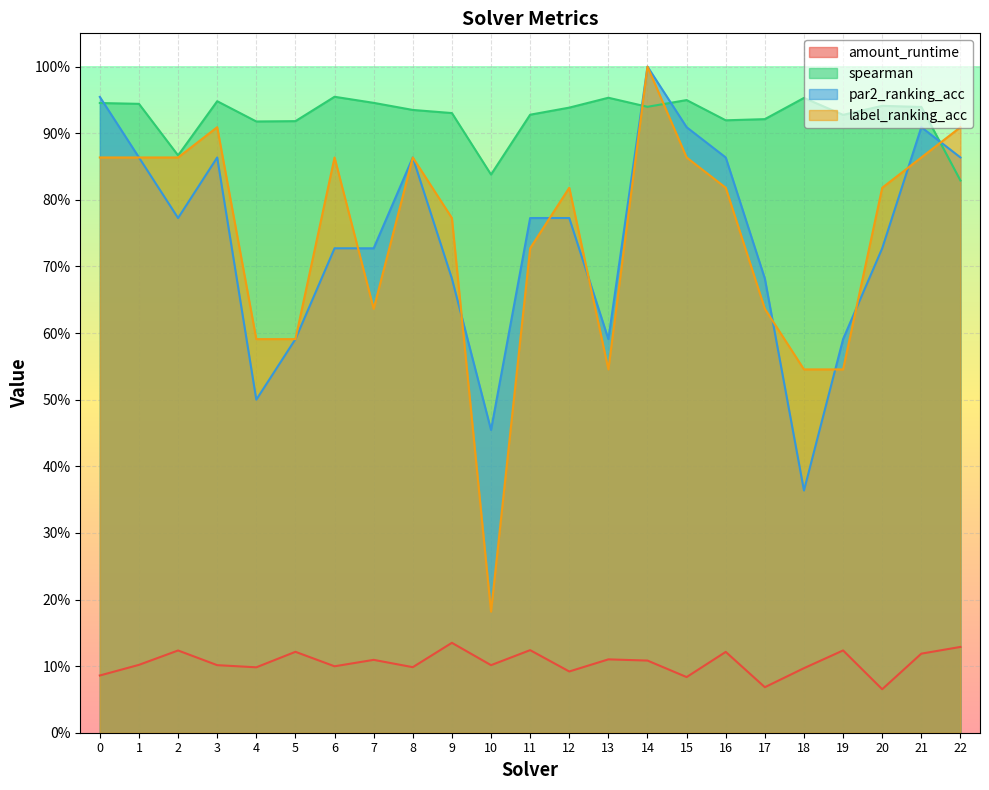

What is the sum of all label_ranking_acc values?

17.1